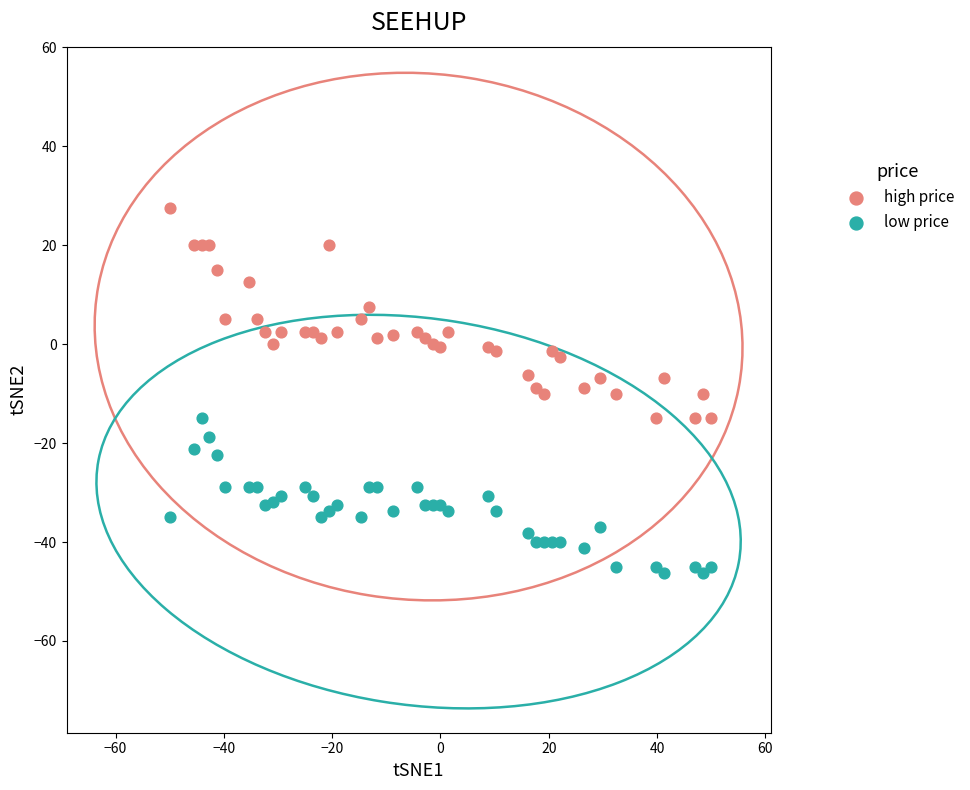

Across all data points, what is the range of Y values (max minus min)?

73.7